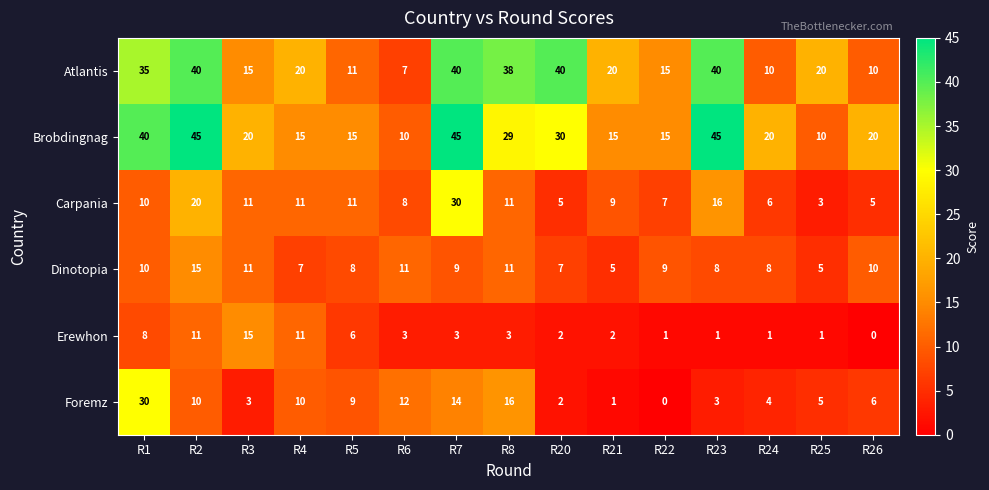

Which series has the largest total across all categories?

Brobdingnag